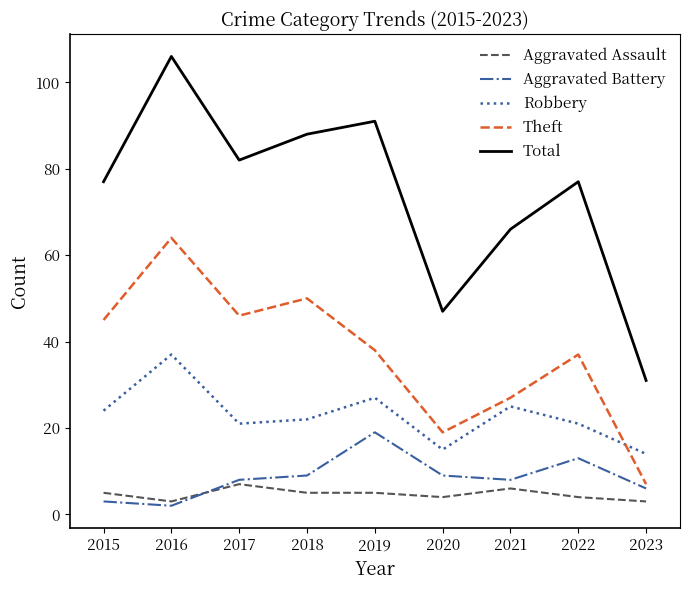

What is the approximate value of Theft at 2021, to the nearest 5?

25